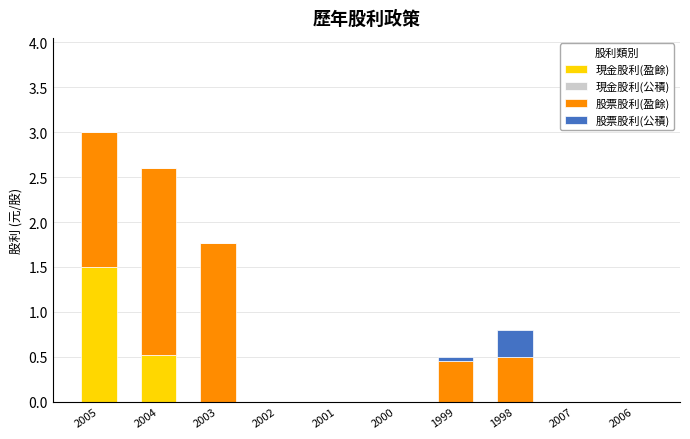

What is the total value across all series at 2004?

2.6